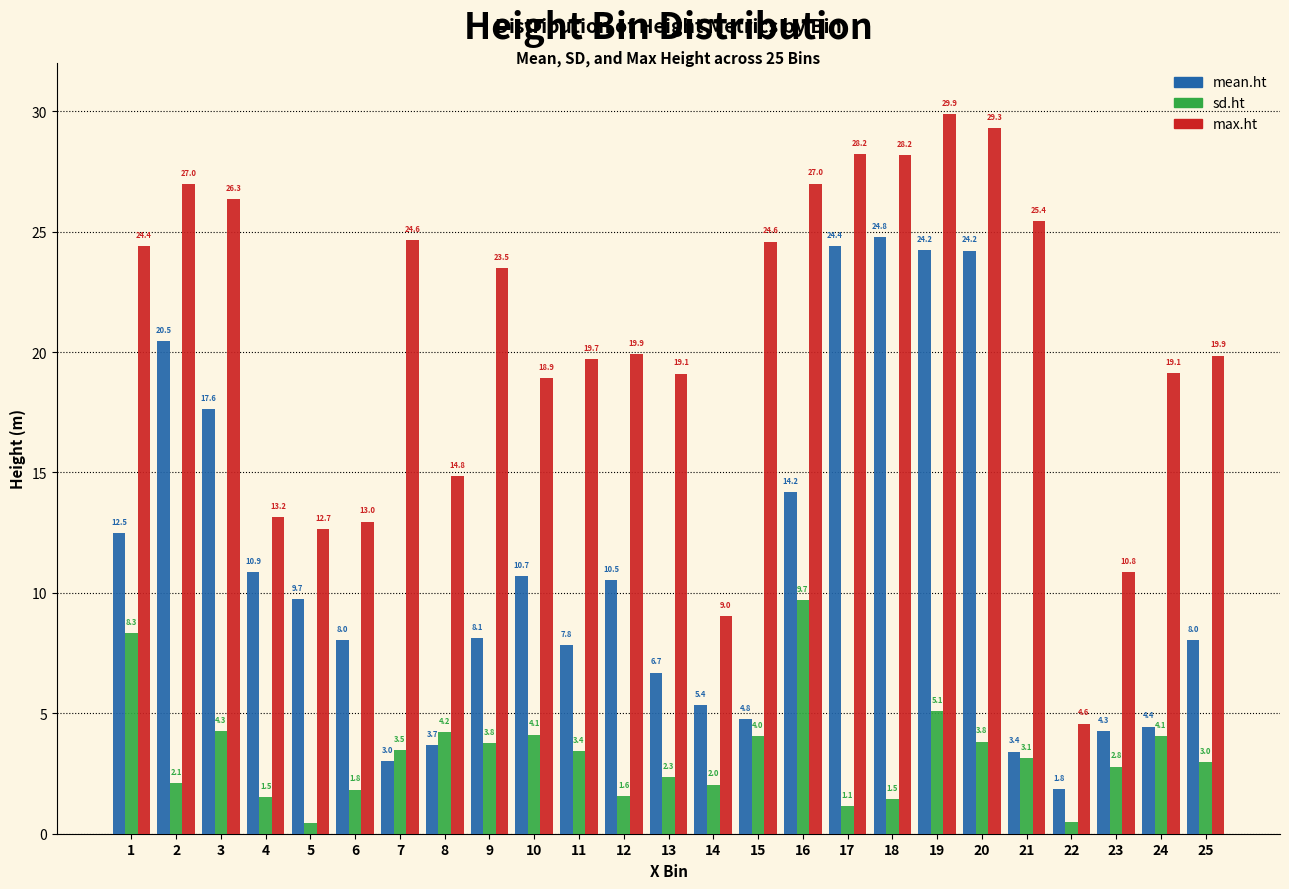

What is the highest value of the sd.ht series?

9.7